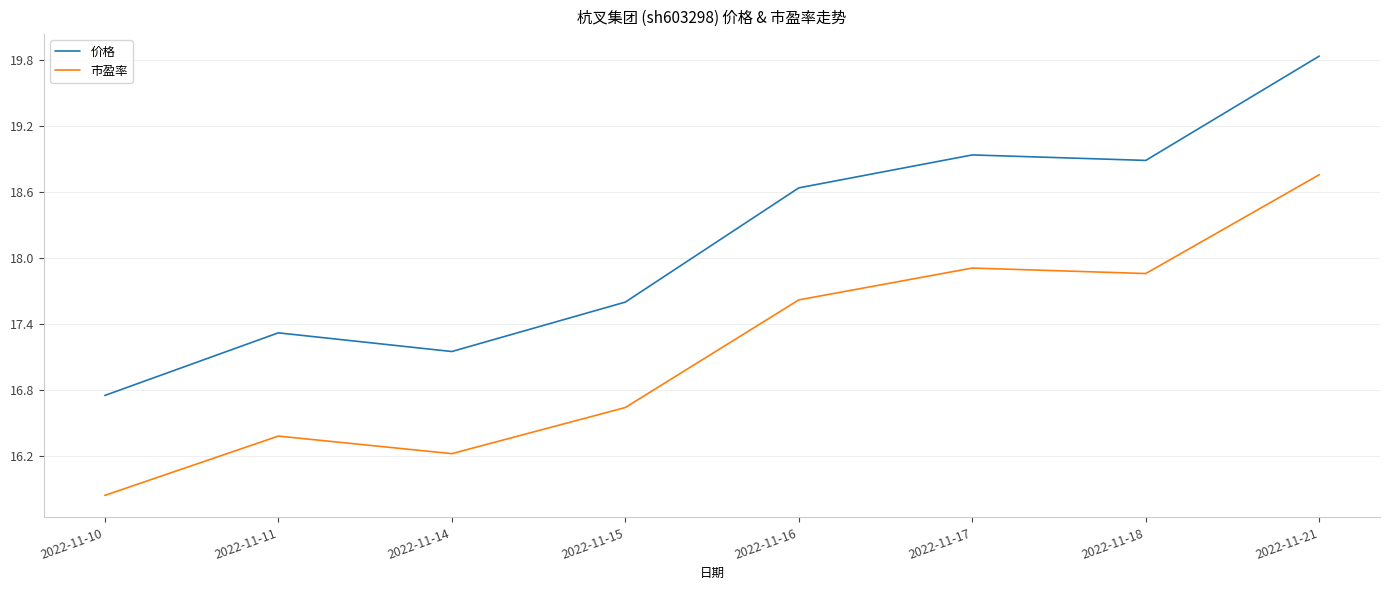

Is the value of 价格 at 2022-11-16 greater than the value of 市盈率 at 2022-11-17?

Yes